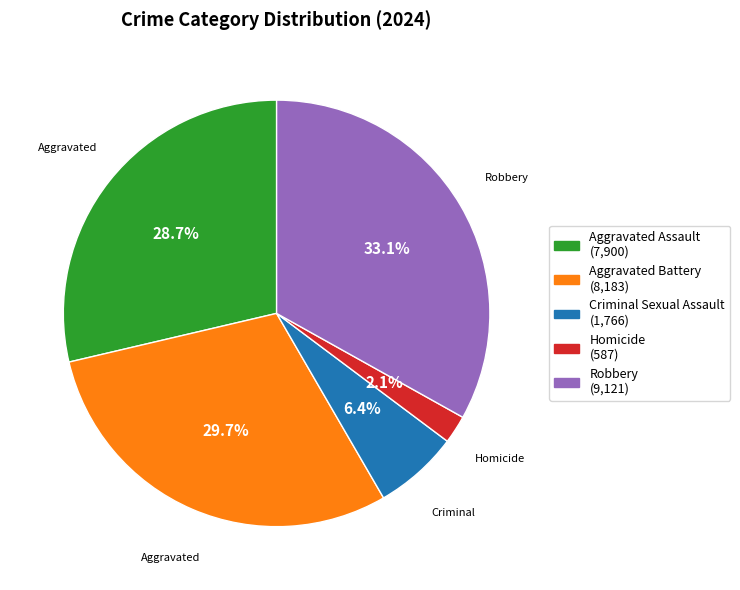

True or false: Aggravated Battery accounts for 18% of the total.

False